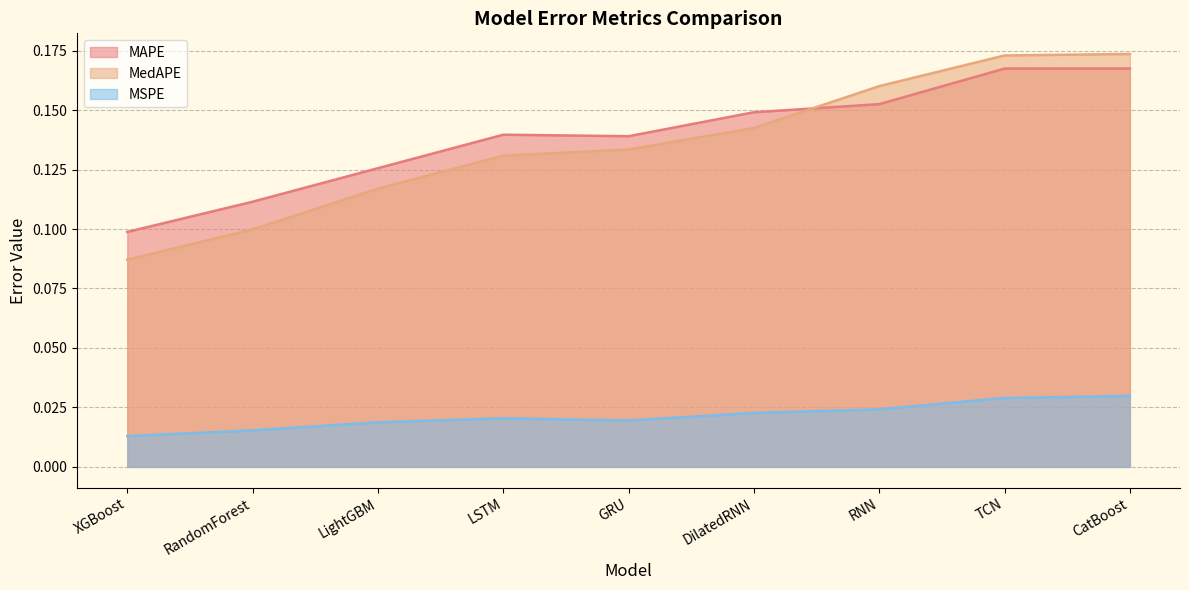

Where is the first local maximum for MAPE?

LSTM